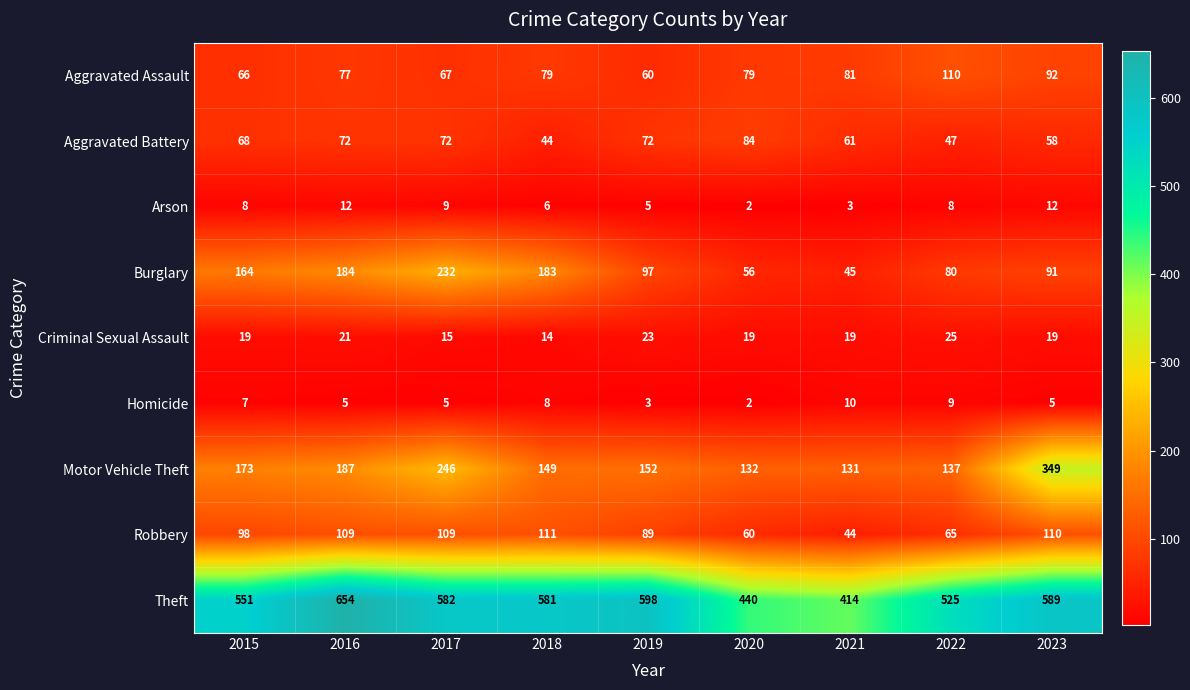

Which label corresponds to the smallest value in the chart?

2020